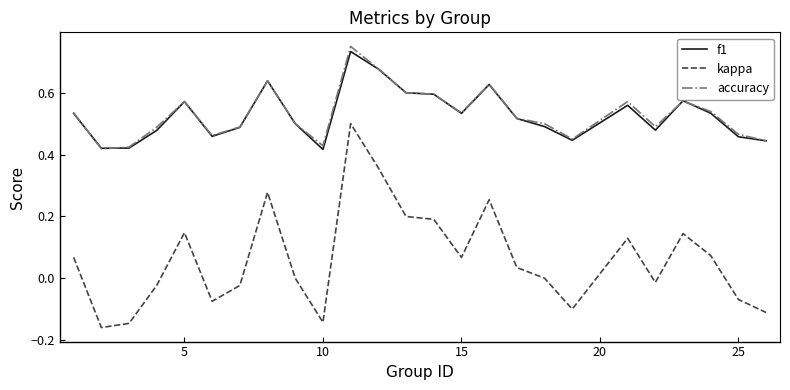

True or false: accuracy and kappa intersect in this chart.

False